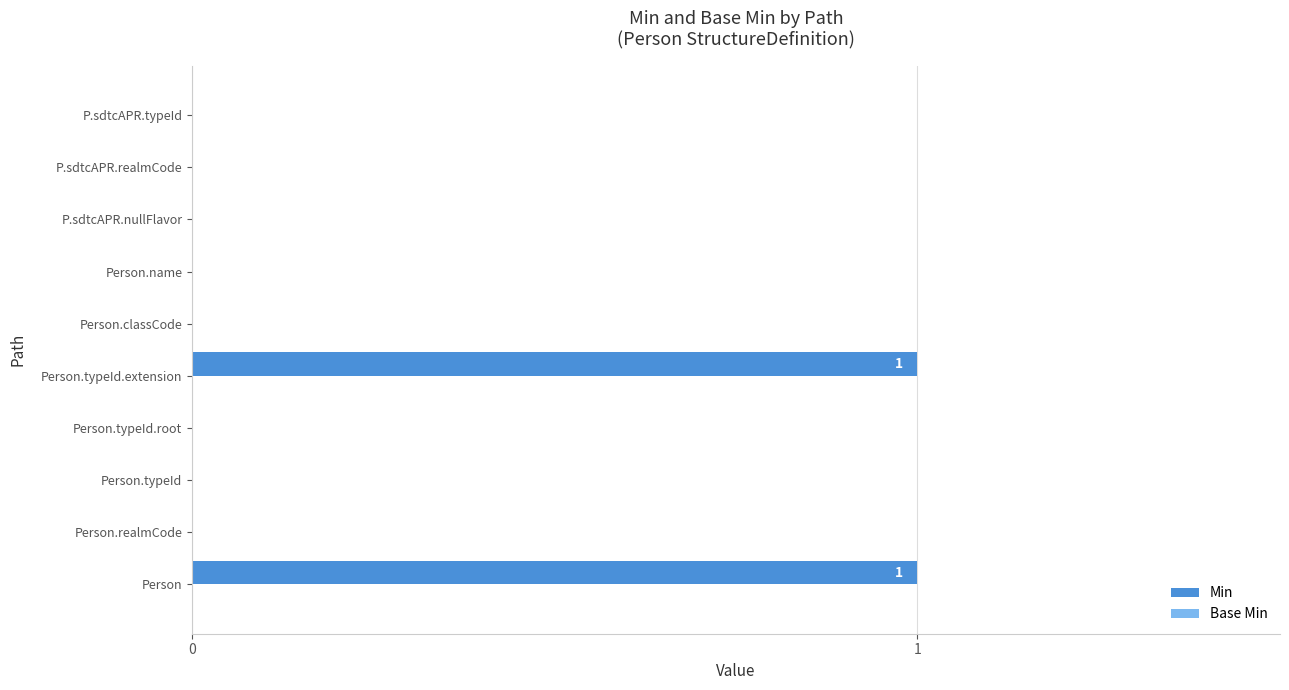

How many data points does each series have?

10